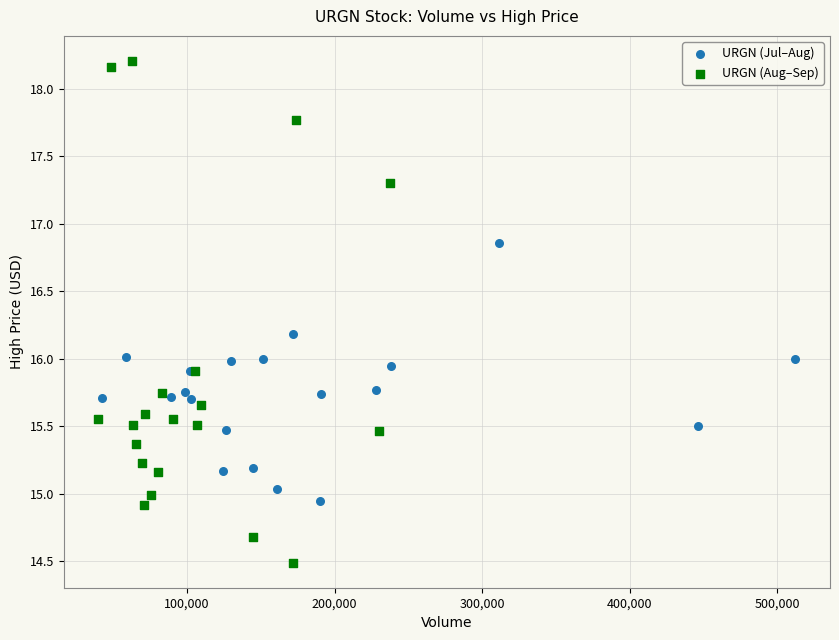

Which series has the widest spread of Y values?

URGN (Aug–Sep)